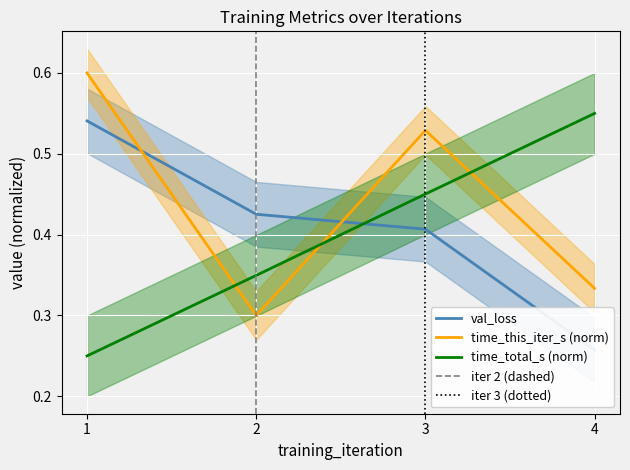

Which series has the largest total across all categories?

time_this_iter_s